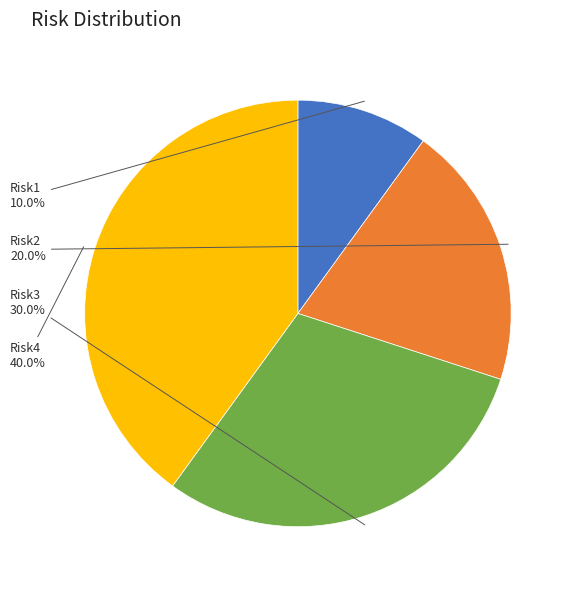

What is the total percentage of Risk4 and Risk1?

50.0%